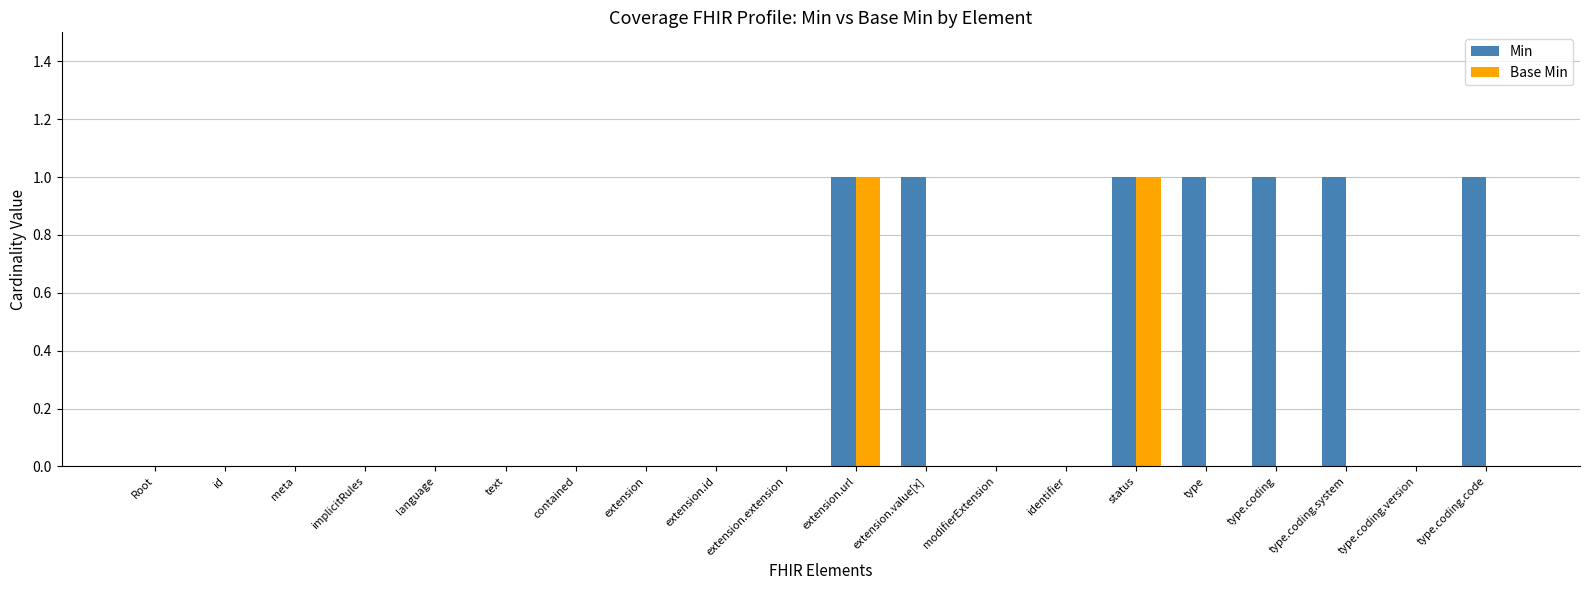

True or false: Base Min has a value of -1 at modifierExtension.

False